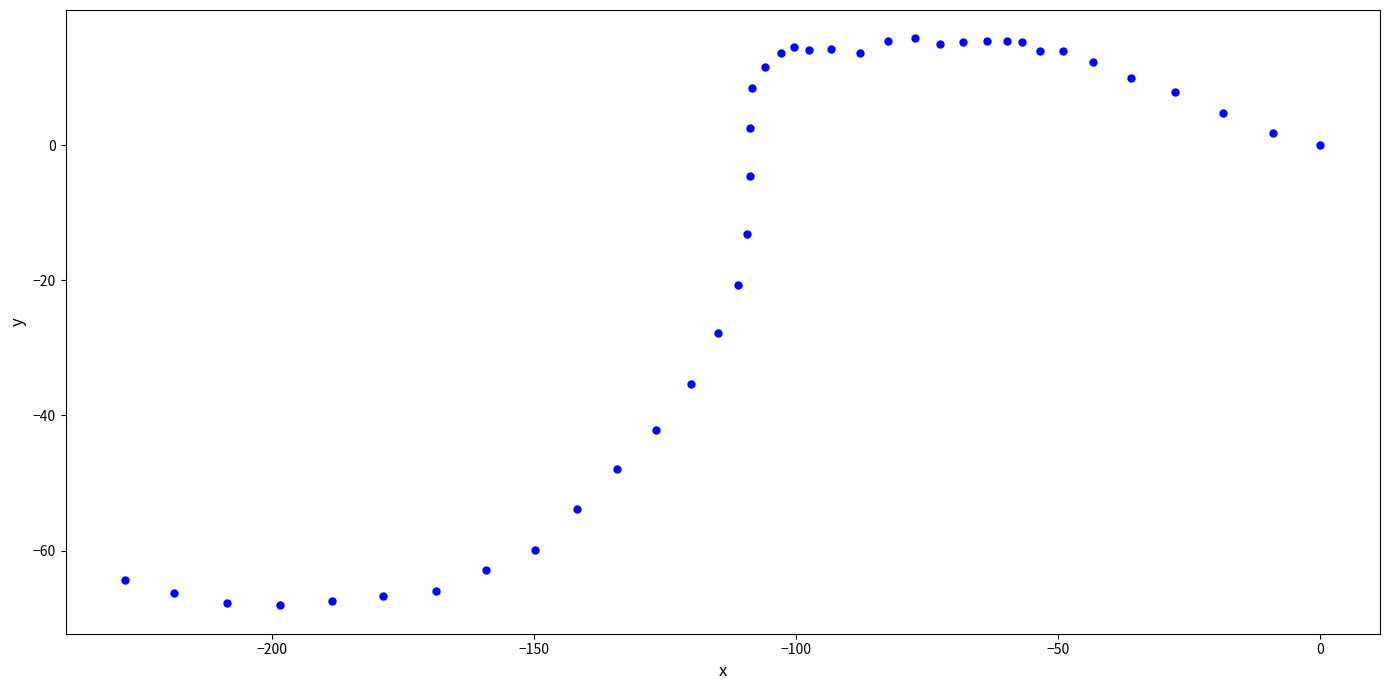

What Y value in the scatter plot is closest to -26?

-27.8